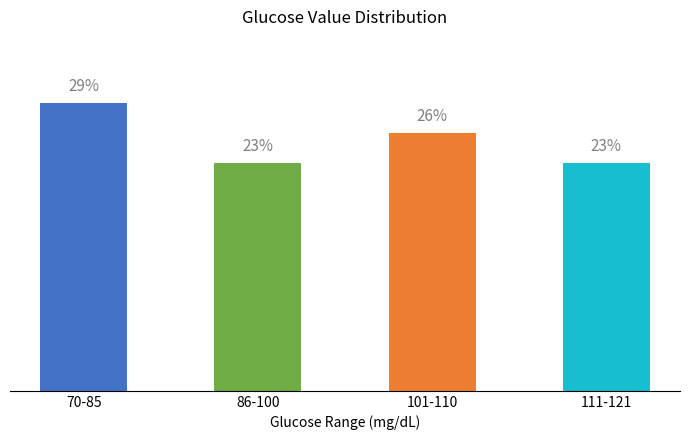

At which category does the chart reach its peak across all series?

70-85